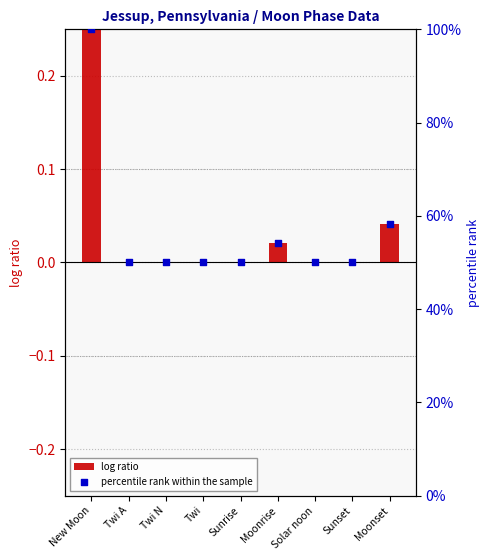

Is the value of percentile rank within the sample at New Moon greater than the value of log ratio at Twi?

Yes